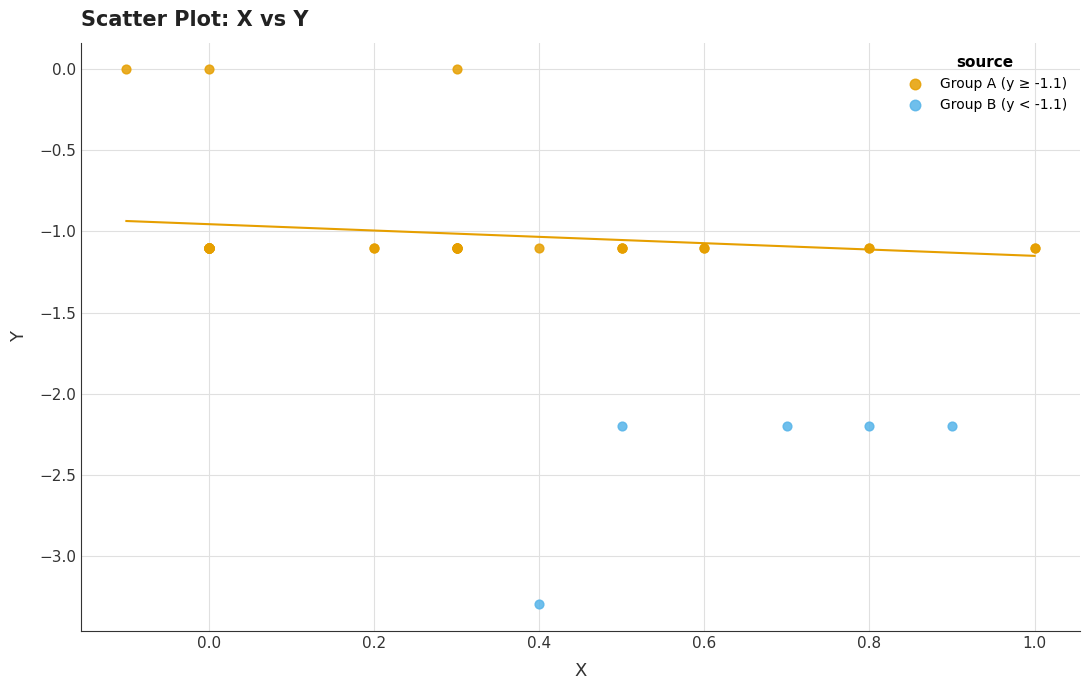

Which series has the largest Y range (max minus min)?

Group A (y ≥ -1.1)